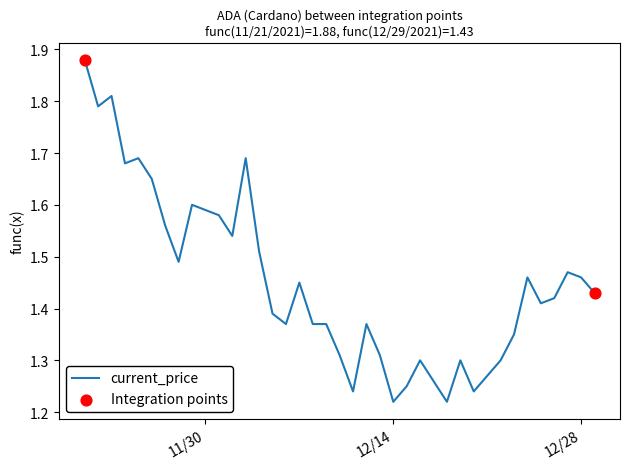

What is the change in value from 11/21/2021 to 12/26/2021?

-0.5